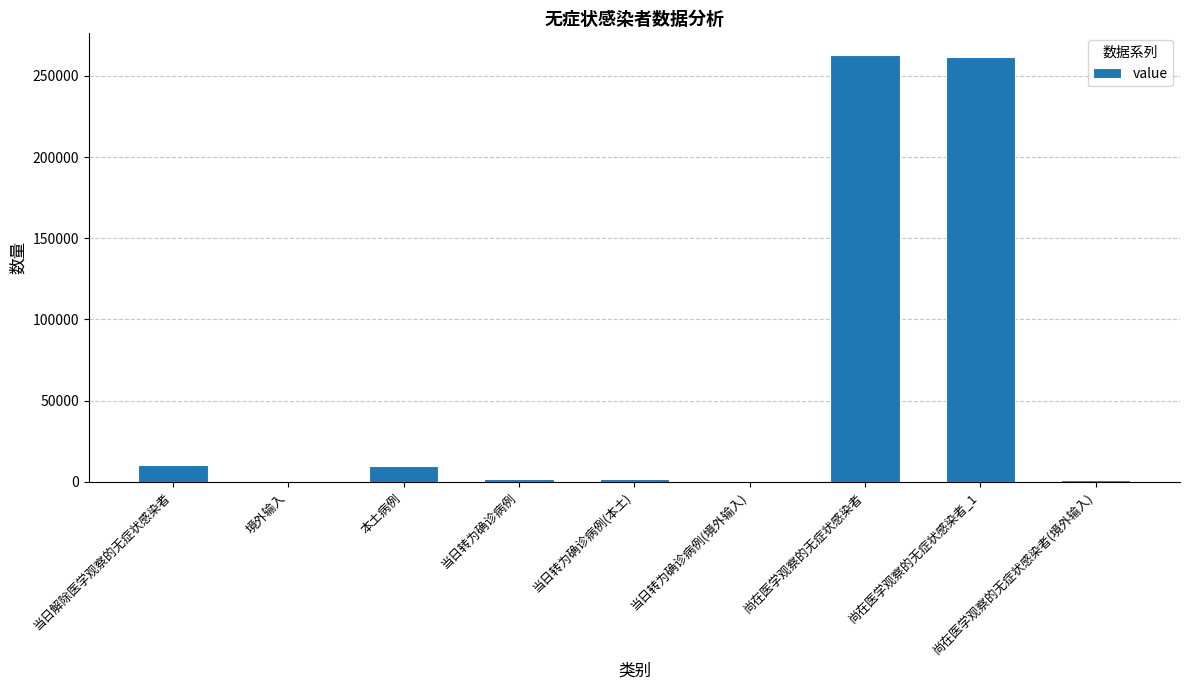

What is the sum of all values?

549678